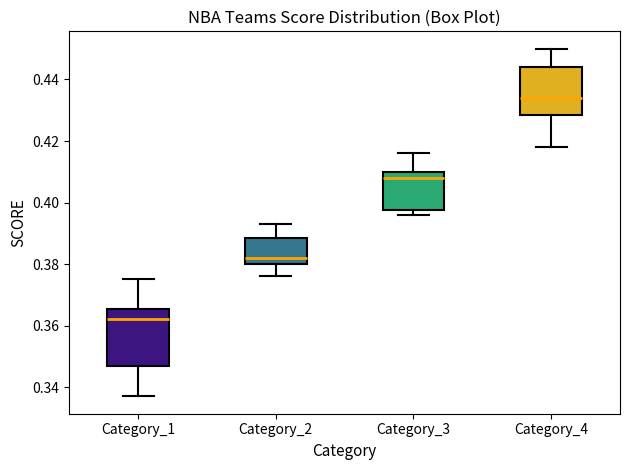

Comparing the boxes themselves (not the whiskers), which one is the tallest?

Category_1